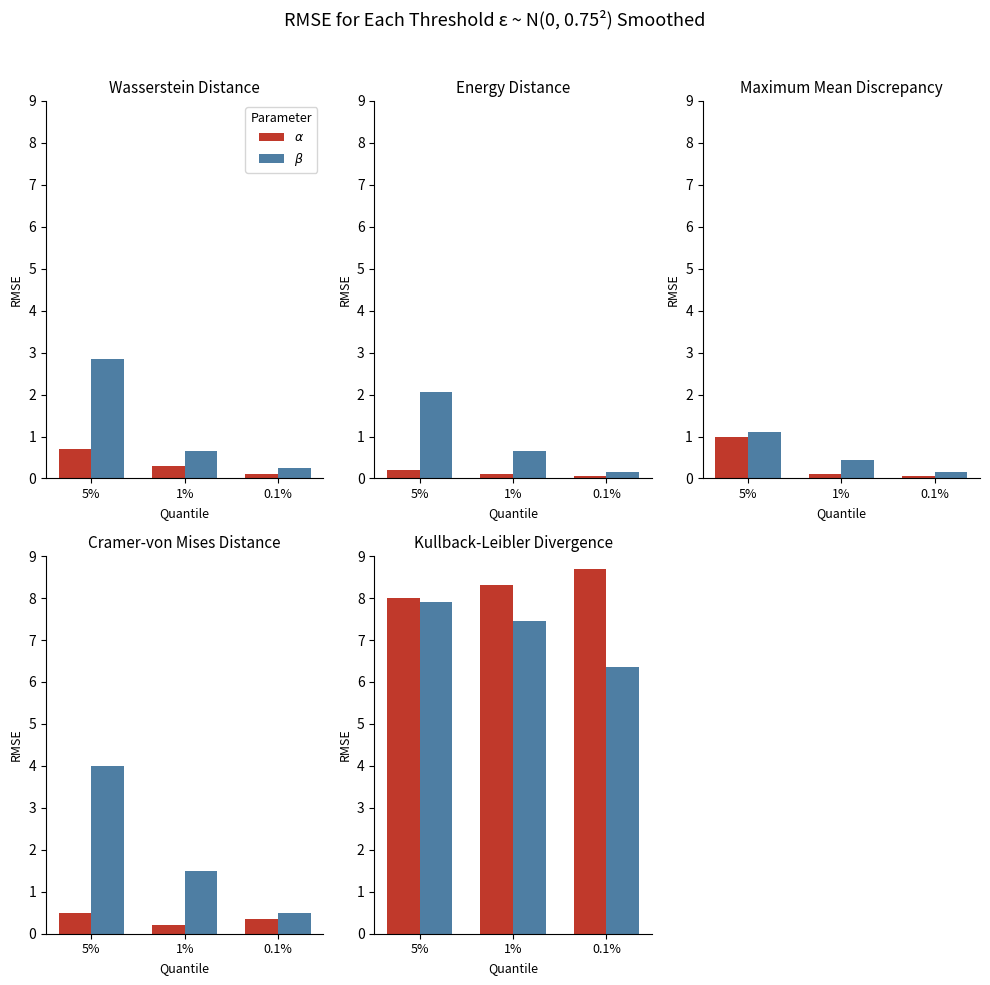

What is the average value of the $\alpha$ series?

8.3